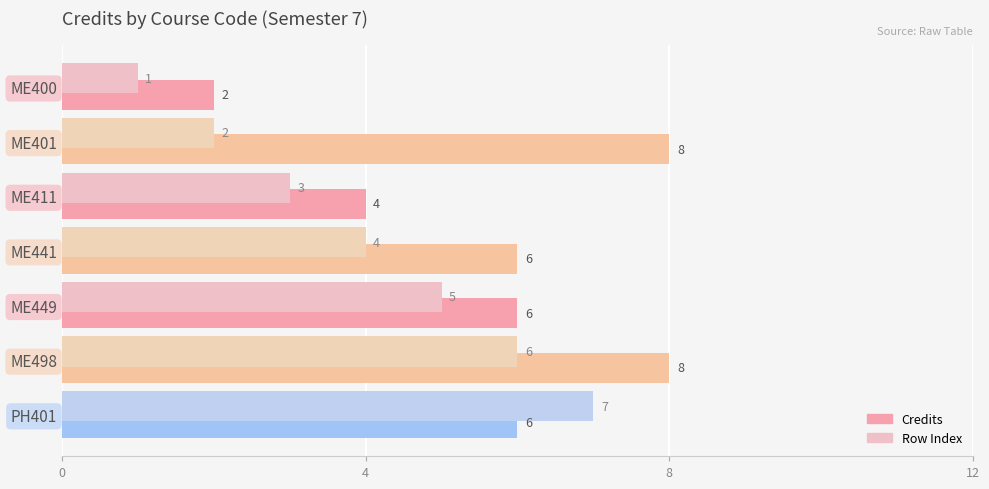

How many Credits values are between 4 and 8?

6